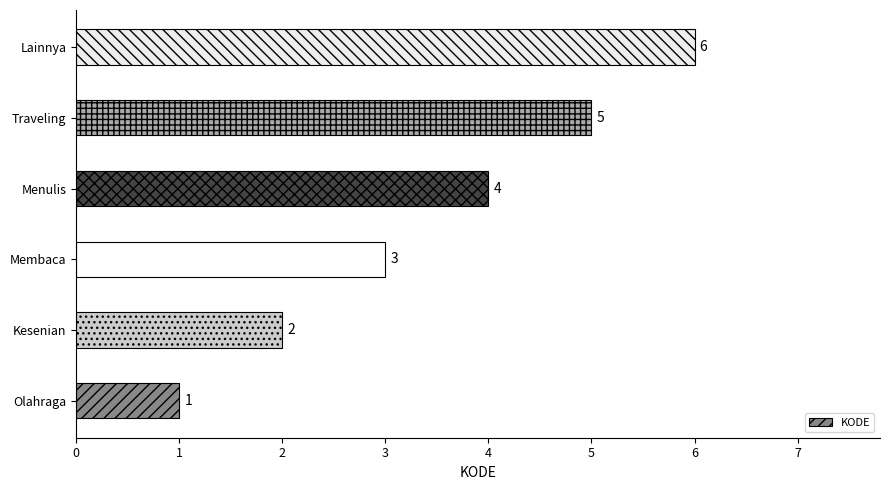

What is the difference between the maximum and minimum values?

5